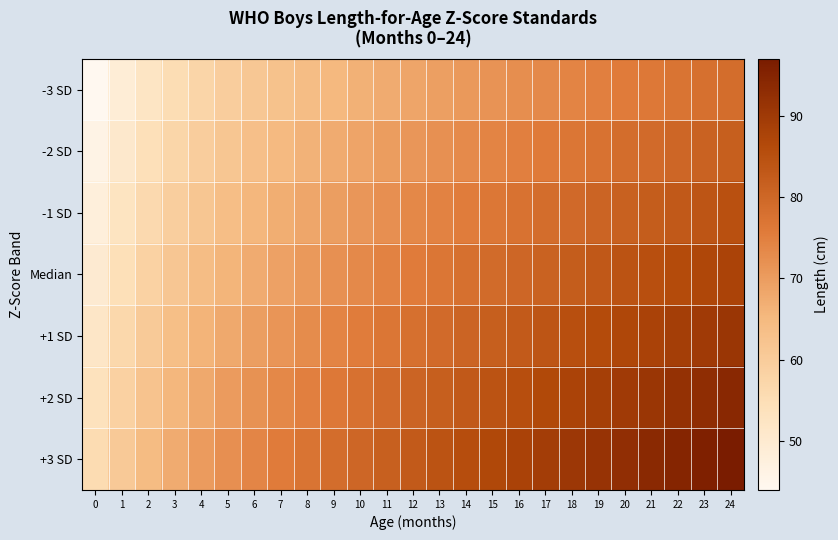

Reading left to right, transcribe all the data shown in this chart.

-3 SD: 0=44.2	1=48.9	2=52.4	3=55.3	4=57.6	5=59.6	6=61.2	7=62.7	8=64.0	9=65.2	10=66.4	11=67.6	12=68.6	13=69.6	14=70.6	15=71.6	16=72.5	17=73.3	18=74.2	19=75.0	20=75.8	21=76.5	22=77.2	23=78.0	24=78.7
-2 SD: 0=46.1	1=50.8	2=54.4	3=57.3	4=59.7	5=61.7	6=63.3	7=64.8	8=66.2	9=67.5	10=68.7	11=69.9	12=71.0	13=72.1	14=73.1	15=74.1	16=75.0	17=76.0	18=76.9	19=77.7	20=78.6	21=79.4	22=80.2	23=81.0	24=81.7
-1 SD: 0=48.0	1=52.8	2=56.4	3=59.4	4=61.8	5=63.8	6=65.5	7=67.0	8=68.4	9=69.7	10=71.0	11=72.2	12=73.4	13=74.5	14=75.6	15=76.6	16=77.6	17=78.6	18=79.6	19=80.5	20=81.4	21=82.3	22=83.1	23=83.9	24=84.8
Median: 0=49.9	1=54.7	2=58.4	3=61.4	4=63.9	5=65.9	6=67.6	7=69.2	8=70.6	9=72.0	10=73.3	11=74.5	12=75.7	13=76.9	14=78.0	15=79.1	16=80.2	17=81.2	18=82.3	19=83.2	20=84.2	21=85.1	22=86.0	23=86.9	24=87.8
+1 SD: 0=51.8	1=56.7	2=60.4	3=63.5	4=66.0	5=68.0	6=69.8	7=71.3	8=72.8	9=74.2	10=75.6	11=76.9	12=78.1	13=79.3	14=80.5	15=81.7	16=82.8	17=83.9	18=85.0	19=86.0	20=87.0	21=88.0	22=89.0	23=89.9	24=90.9
+2 SD: 0=53.7	1=58.6	2=62.4	3=65.5	4=68.0	5=70.1	6=71.9	7=73.5	8=75.0	9=76.5	10=77.9	11=79.2	12=80.5	13=81.8	14=83.0	15=84.2	16=85.4	17=86.5	18=87.7	19=88.8	20=89.8	21=90.9	22=91.9	23=92.9	24=93.9
+3 SD: 0=55.6	1=60.6	2=64.4	3=67.6	4=70.1	5=72.2	6=74.0	7=75.7	8=77.2	9=78.7	10=80.1	11=81.5	12=82.9	13=84.2	14=85.5	15=86.7	16=88.0	17=89.2	18=90.4	19=91.5	20=92.6	21=93.8	22=94.9	23=95.9	24=97.0